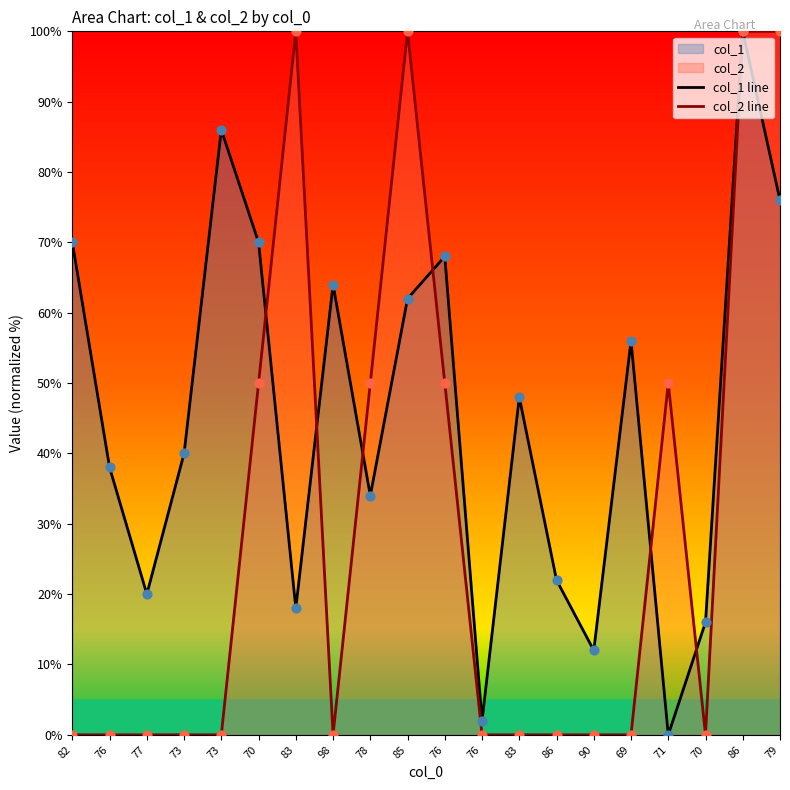

Is the value of col_2 line at 71 greater than the value of col_1 line at 70?

No